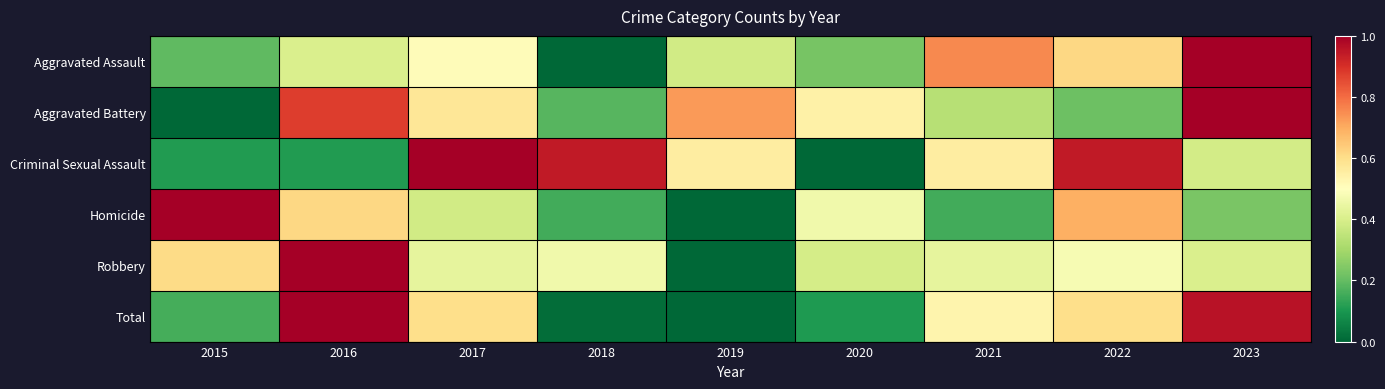

How many categories are shown in the chart?

9